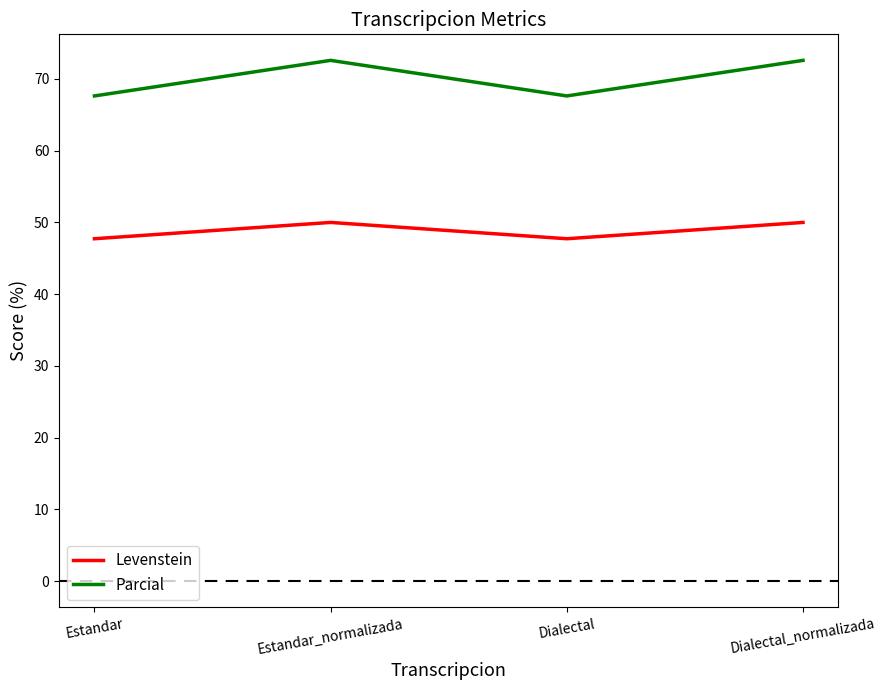

True or false: Parcial has more than 2 interior local peaks.

False